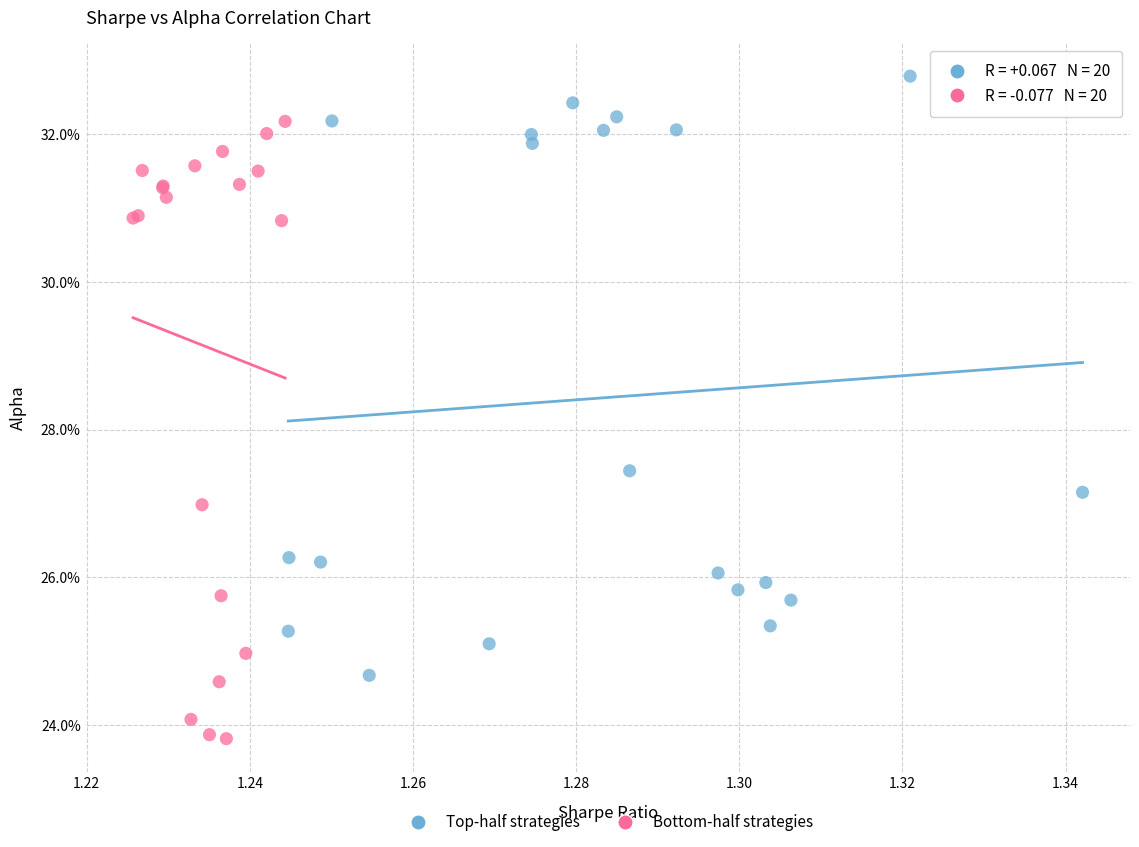

What are all the series names shown in the legend?

Top-half strategies, Bottom-half strategies